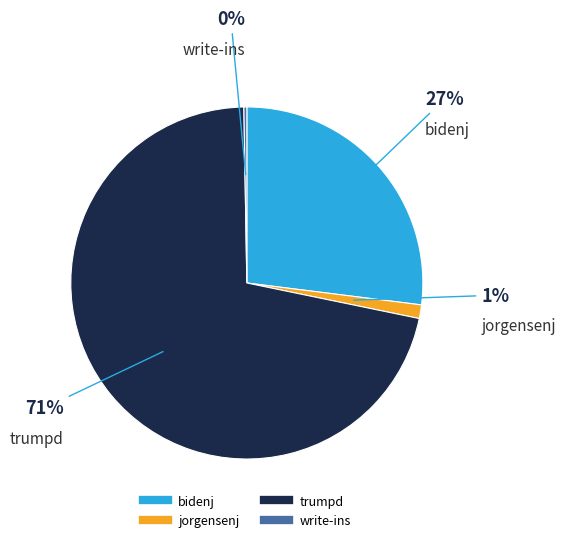

Which category has the biggest portion of the pie?

trumpd